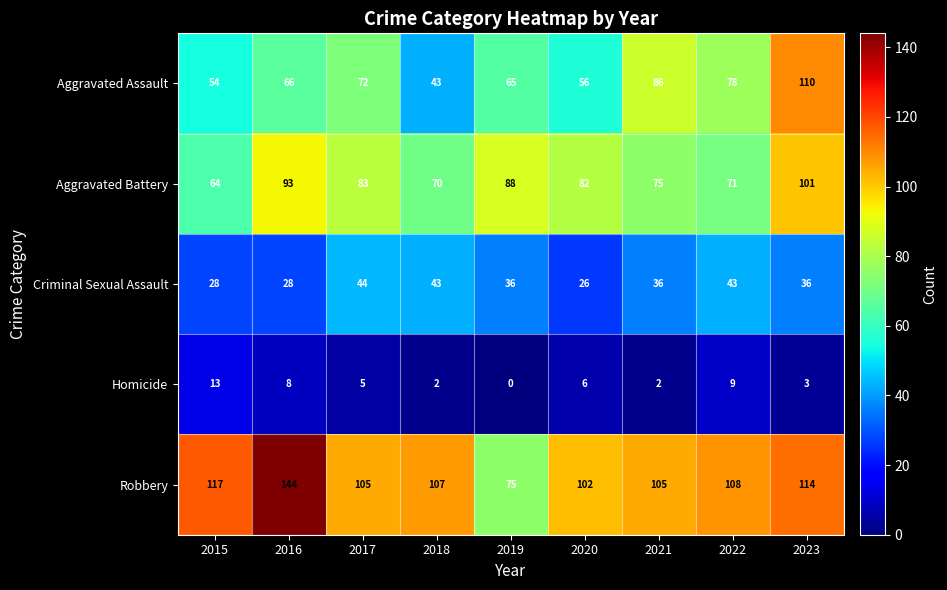

Which series changed the most between 2016 and 2017?

Robbery